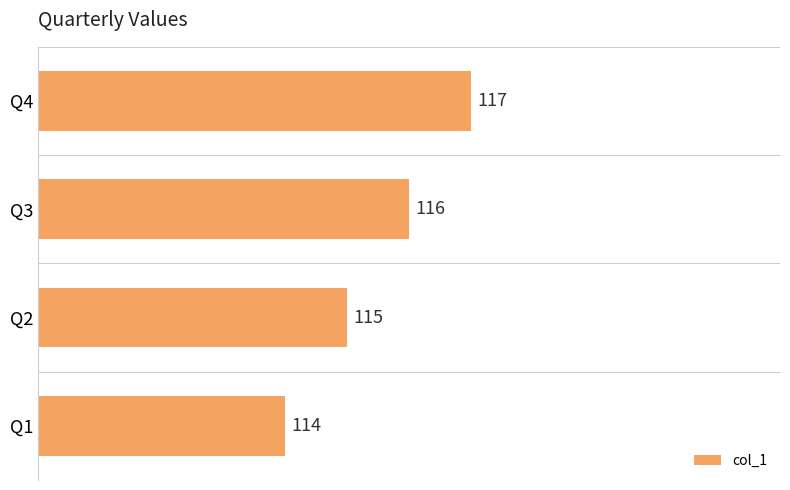

How many values are between 115 and 117?

3